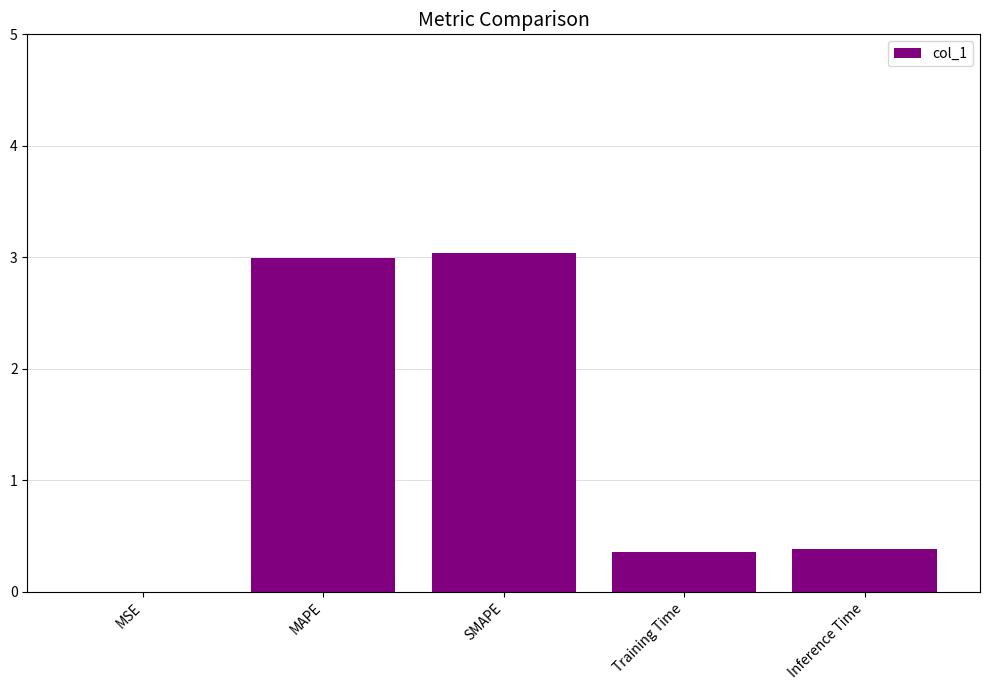

What is the maximum value shown in the chart?

3.0